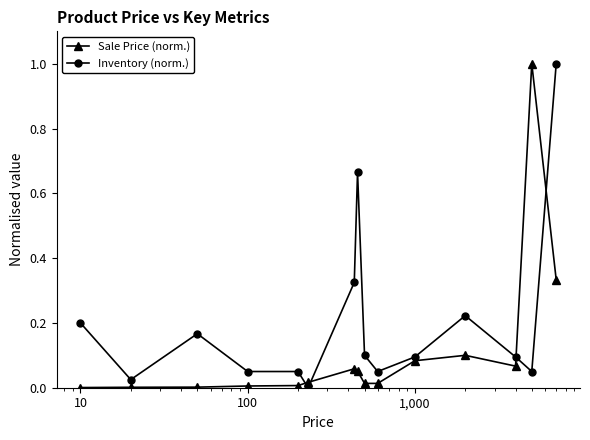

True or false: Sale Price (norm.) has more than 1 interior local peaks.

True